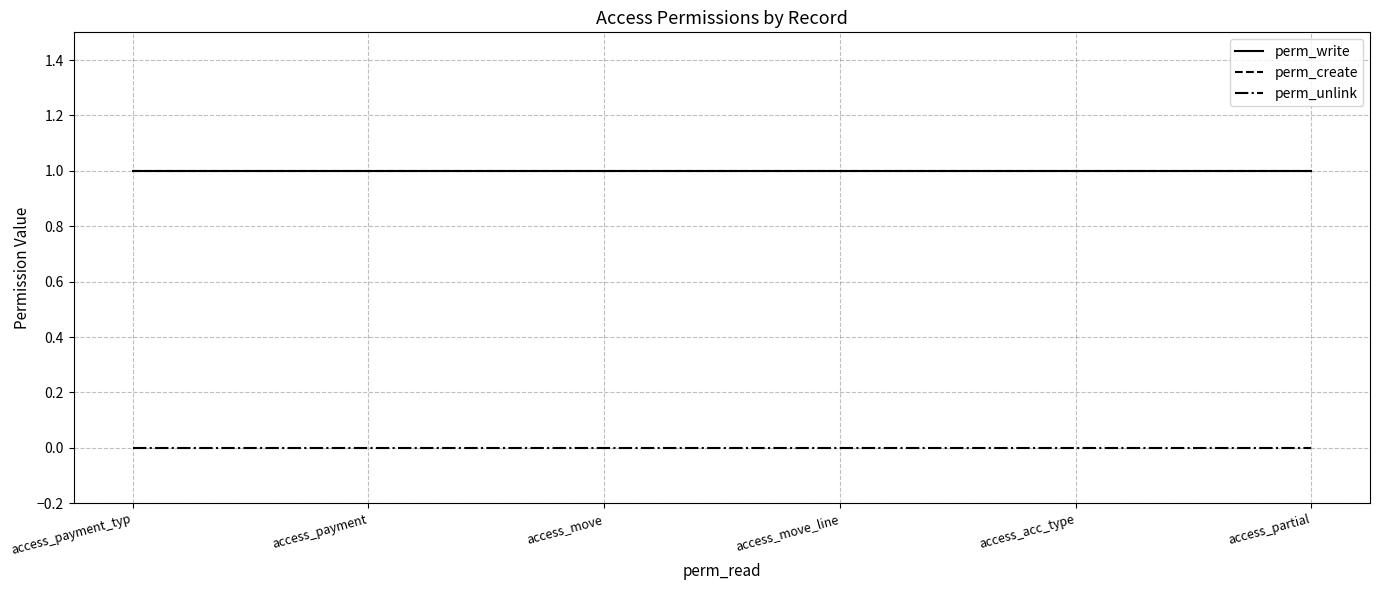

What is the value of the perm_create point at the 6th from the left?

1